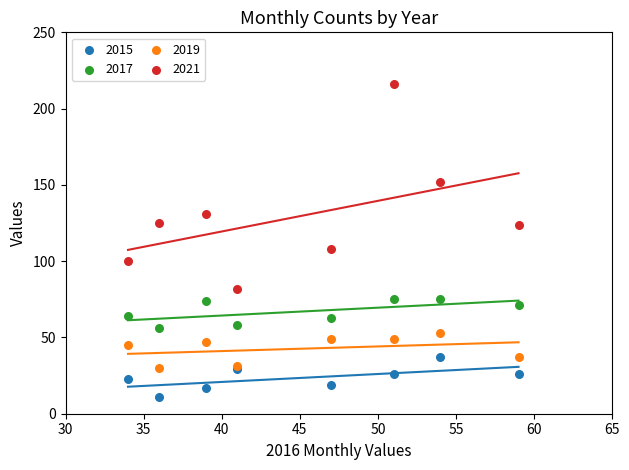

Which series reaches the minimum Y coordinate?

2015